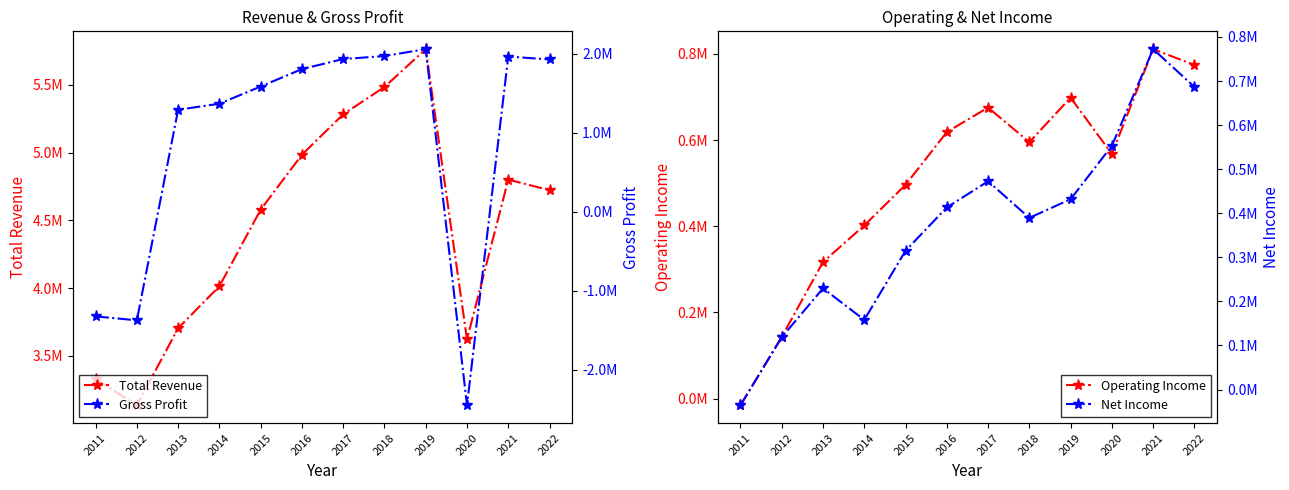

How many data points in Gross Profit are above 1804100?

5